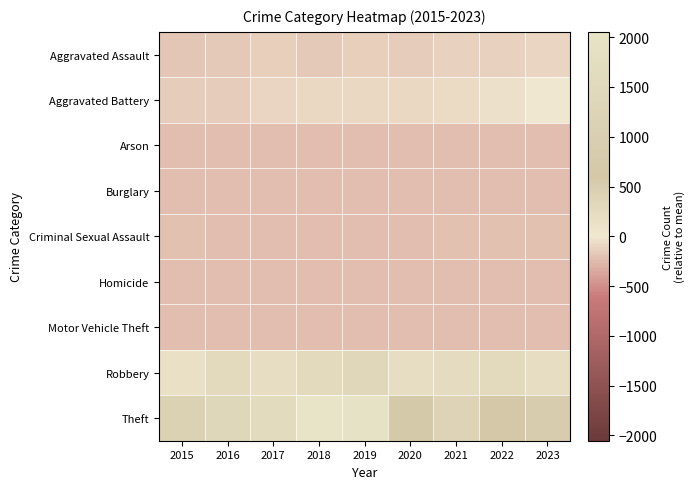

Which series changed the most between 2018 and 2022?

Theft